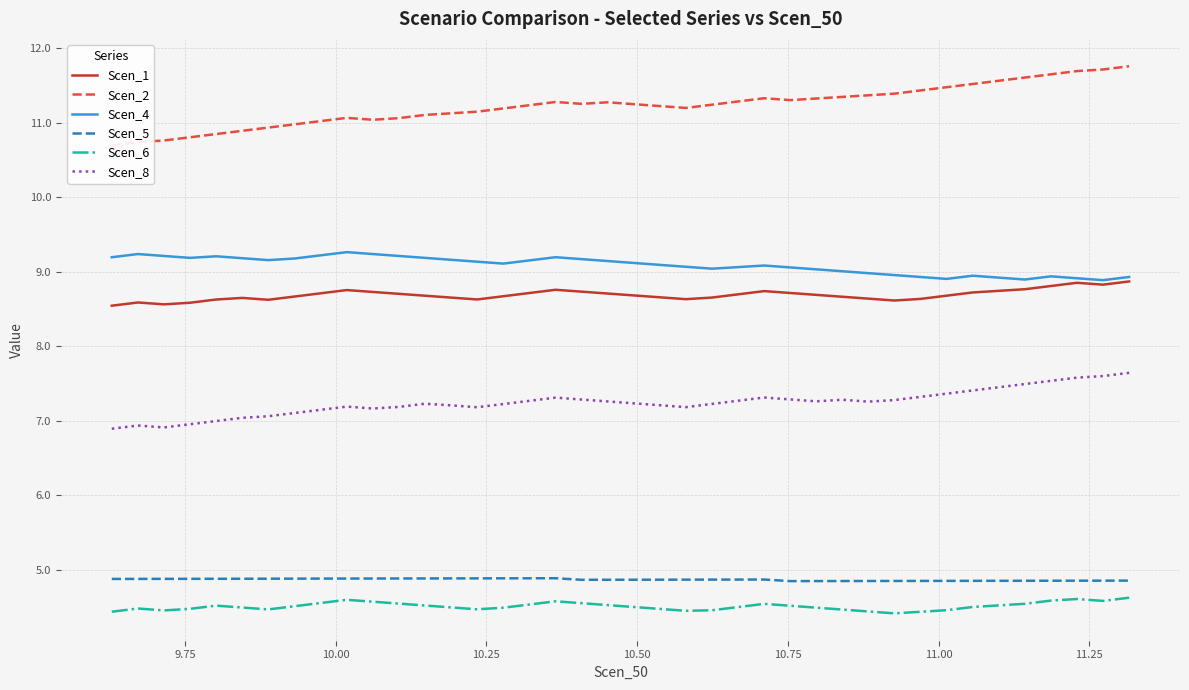

What is the value of the Scen_2 point at the 38th from the left?

11.7